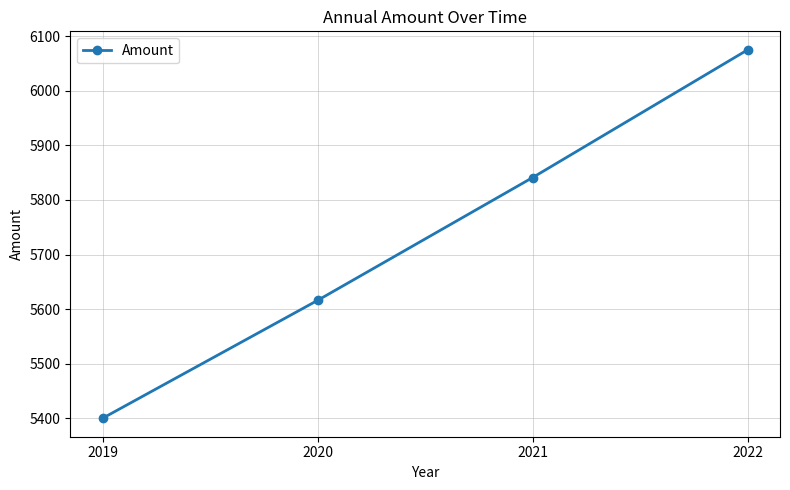

Does the chart display data point markers on the line(s)?

Yes